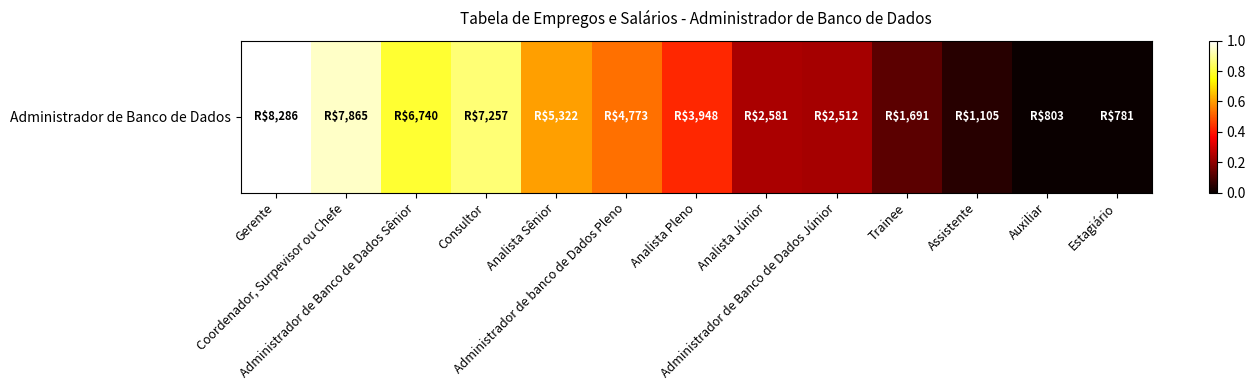

What is the difference between the values at Estagiário and Analista Sênior?

0.6